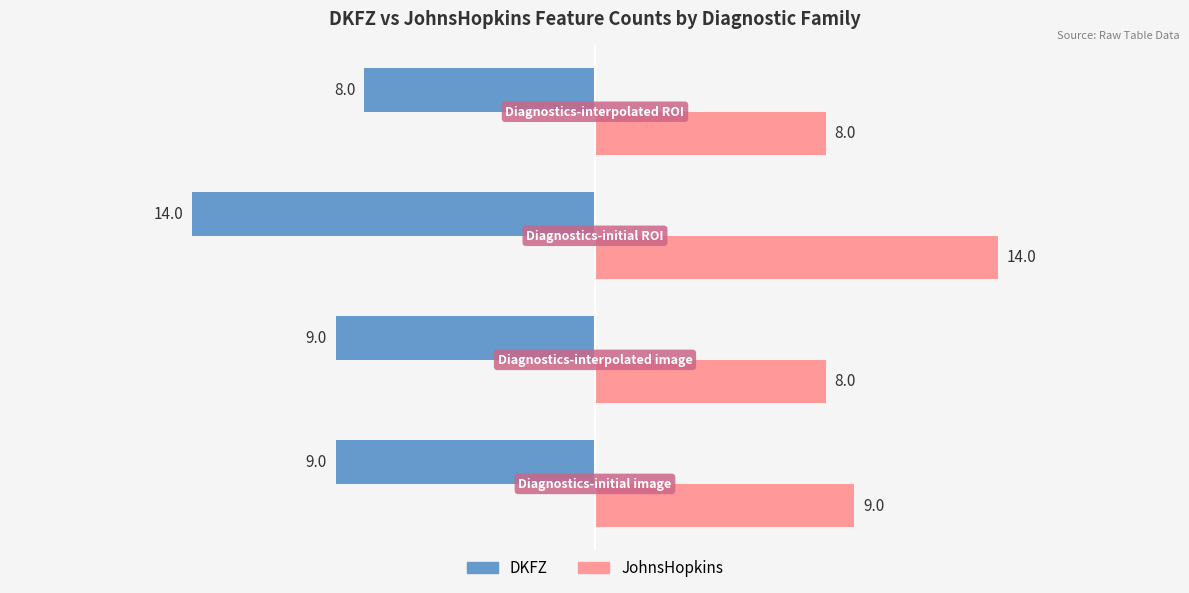

What is the sum of all JohnsHopkins values?

39